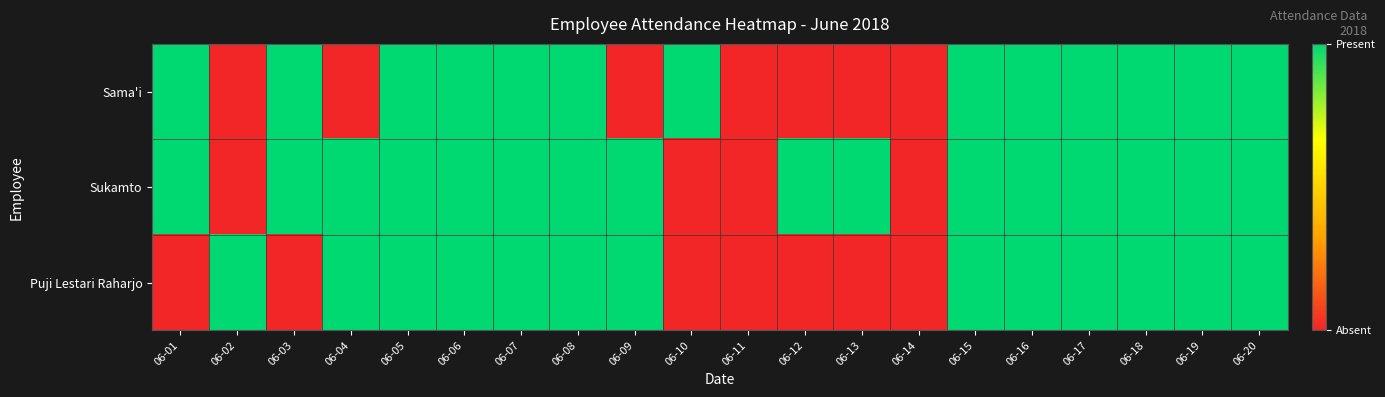

What is the total value across all series at 06-03?

2